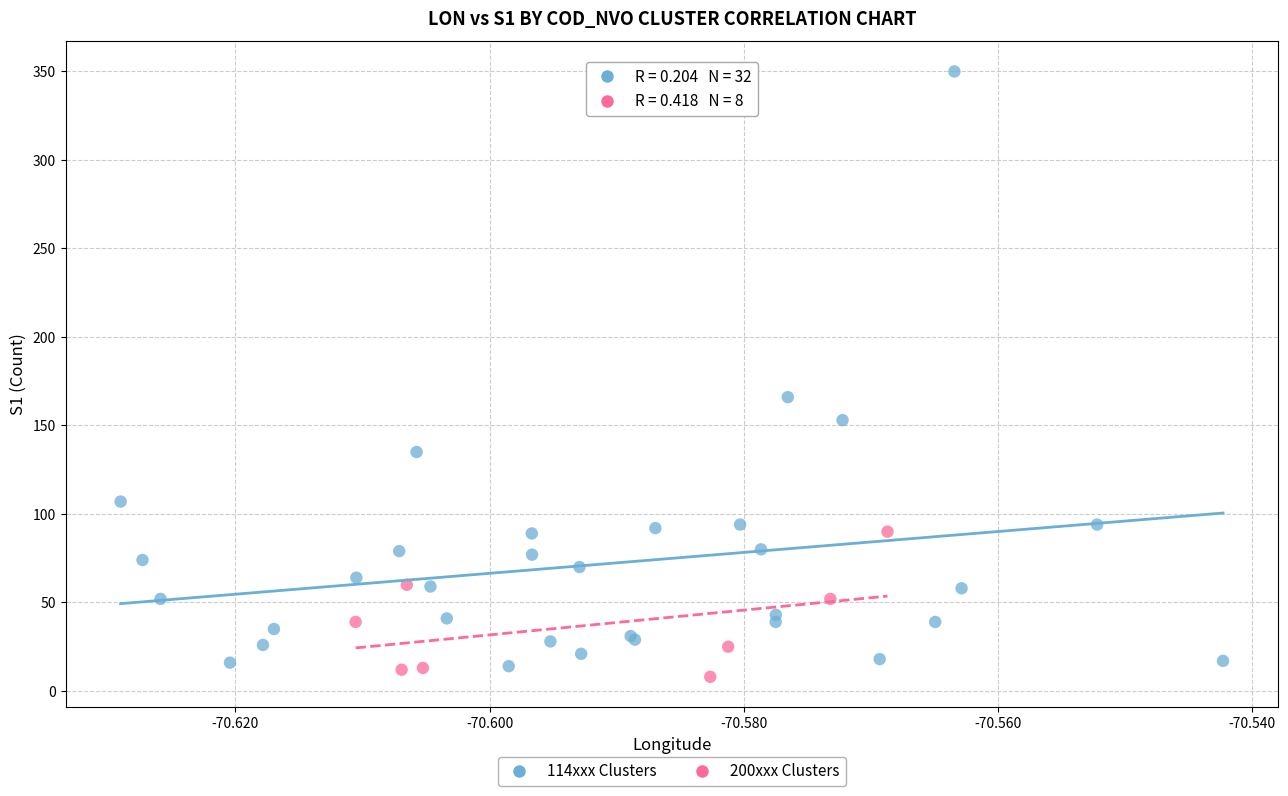

What are all the series names shown in the legend?

114xxx Clusters, 200xxx Clusters